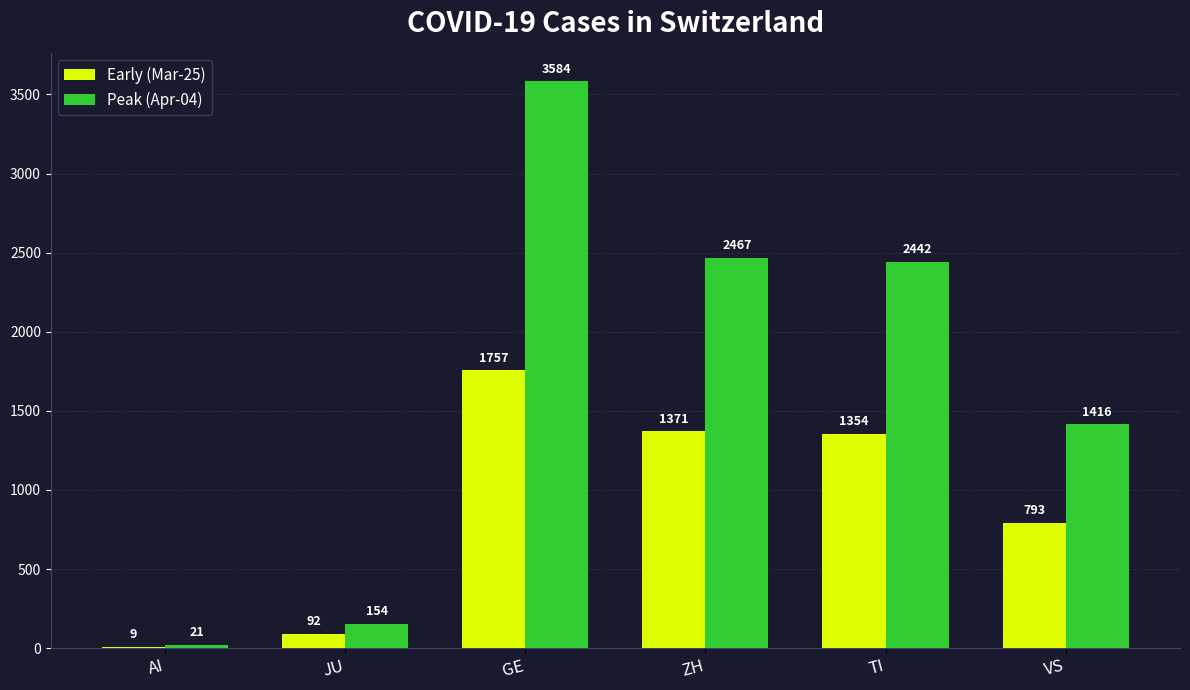

What is the total value across all series at VS?

2209